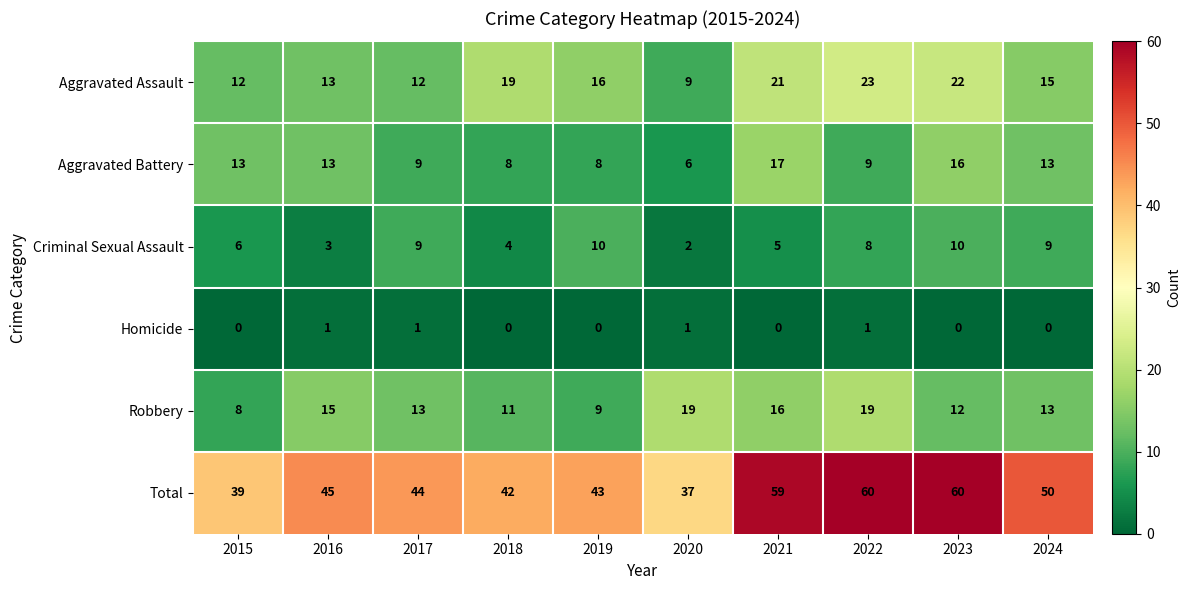

At which label does Aggravated Assault reach its peak?

2022